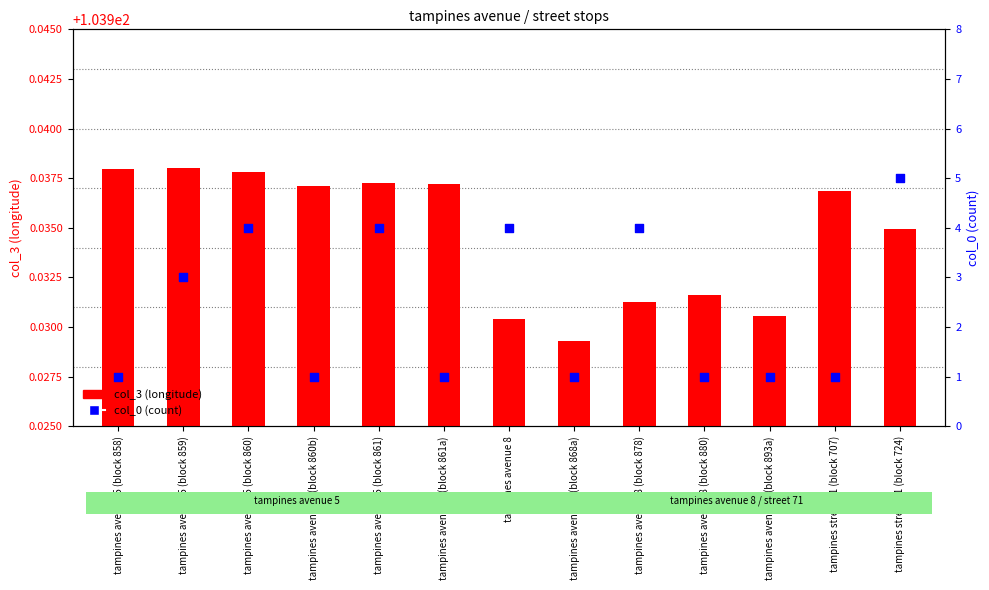

What are all the series names shown in the legend?

col_3 (longitude), col_0 (count)